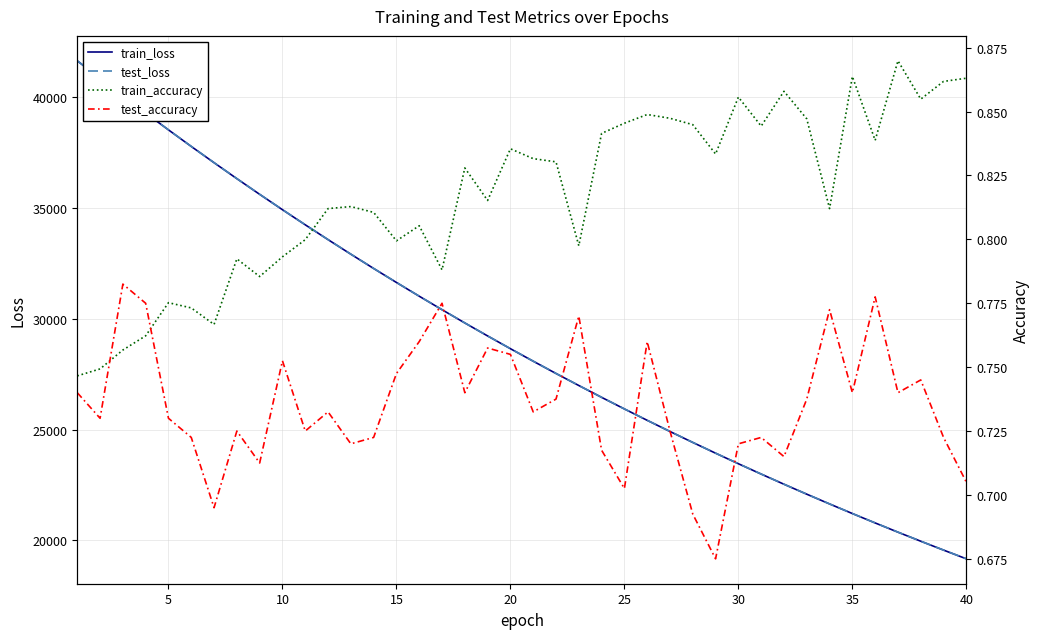

Count the test_accuracy values in the range 0 to 1.

40